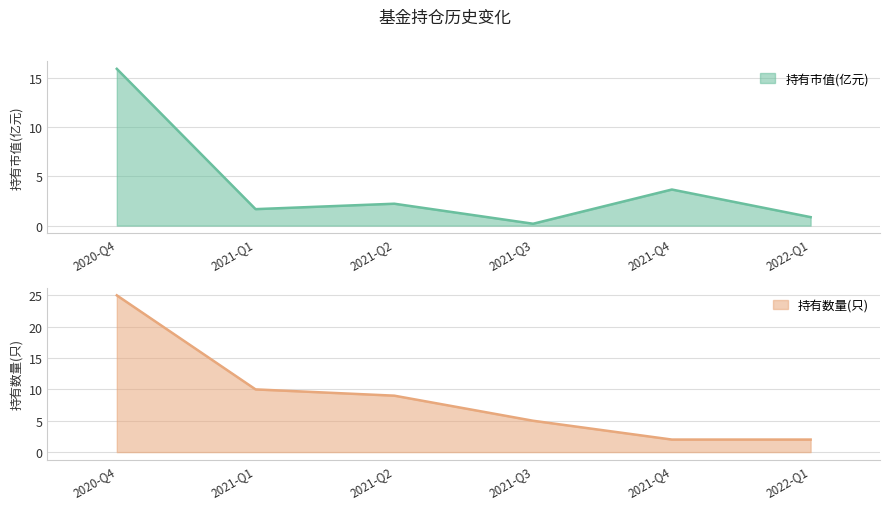

How many data points in 持有市值(亿元) are above 2?

3